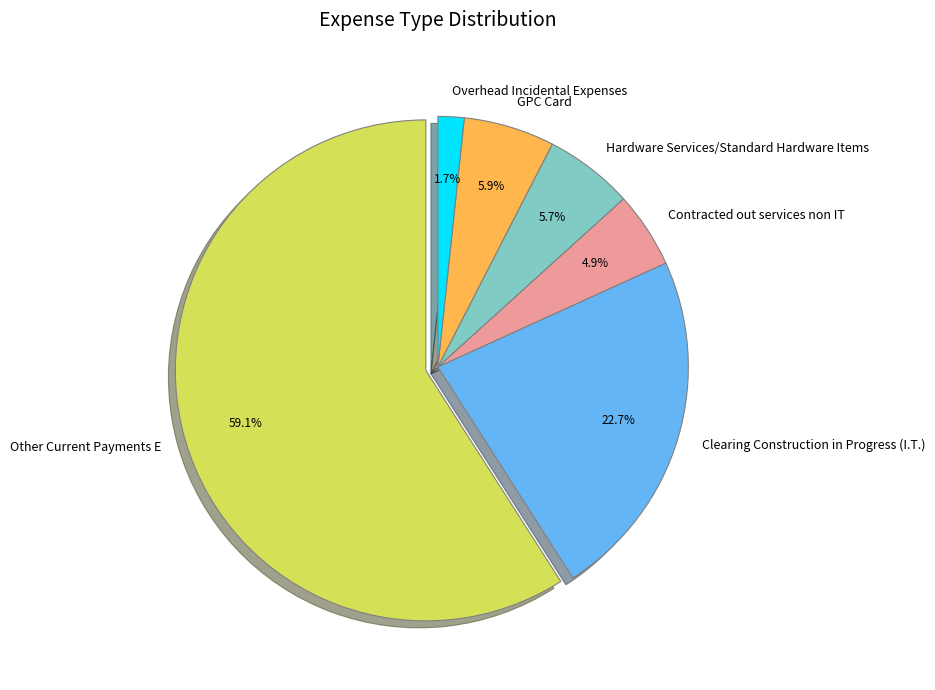

True or false: Overhead Incidental Expenses accounts for 11% of the total.

False